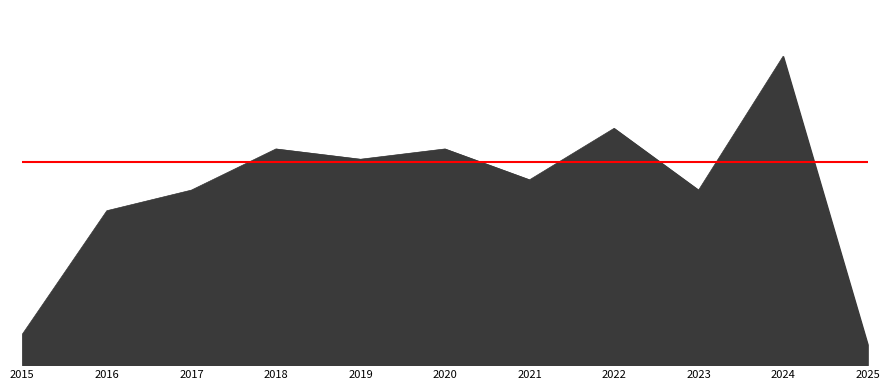

Reading right to left, list all the values displayed in this chart.

2025=2	2024=30	2023=17	2022=23	2021=18	2020=21	2019=20	2018=21	2017=17	2016=15	2015=3